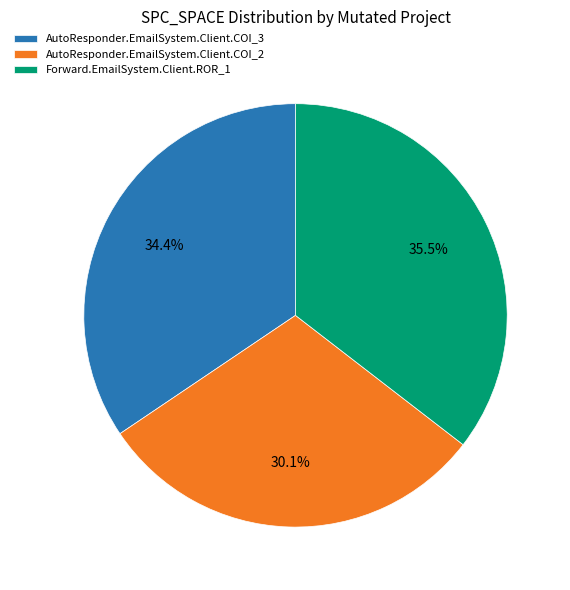

To the nearest percent, what is the combined percentage of Forward.EmailSystem.Client.ROR_1 and AutoResponder.EmailSystem.Client.COI_2?

66%